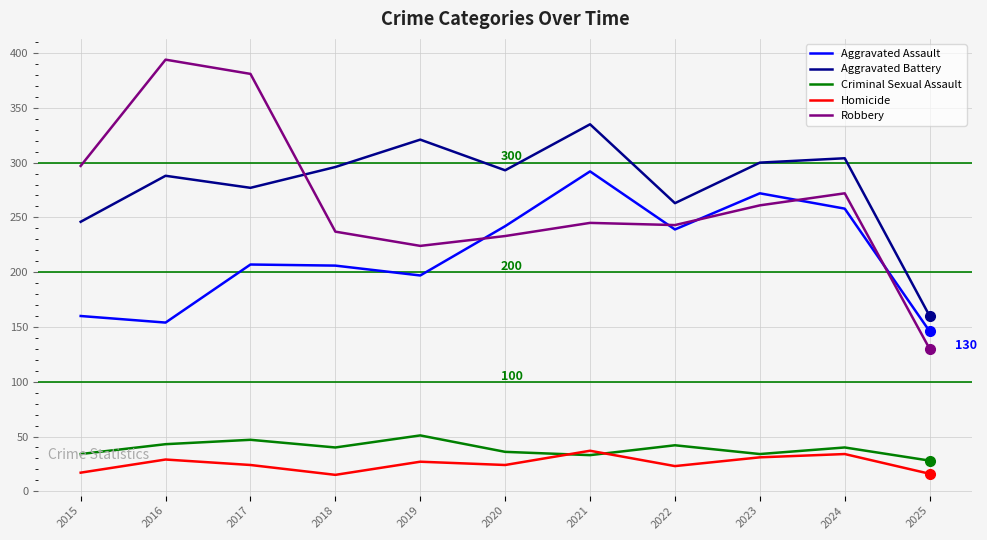

True or false: Criminal Sexual Assault has a value of 34 at 2015.

True